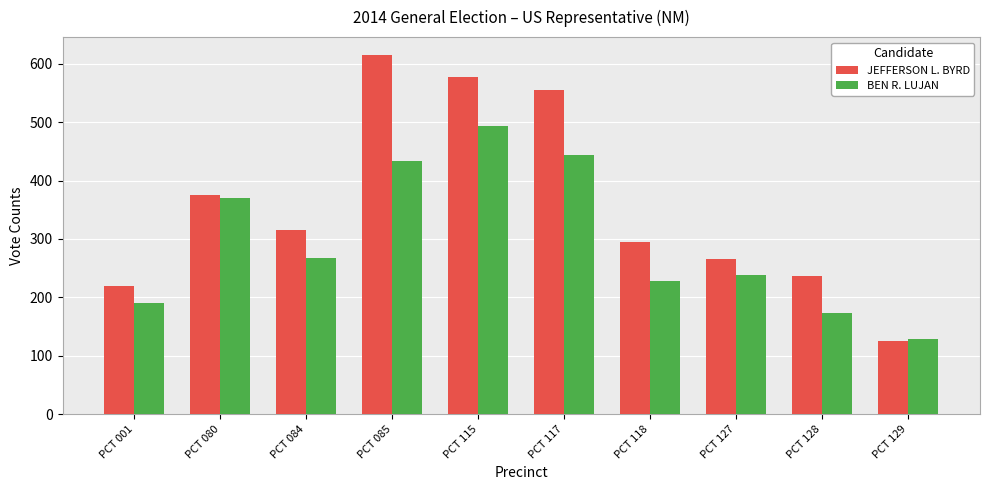

At how many categories does at least one series exceed 419?

3